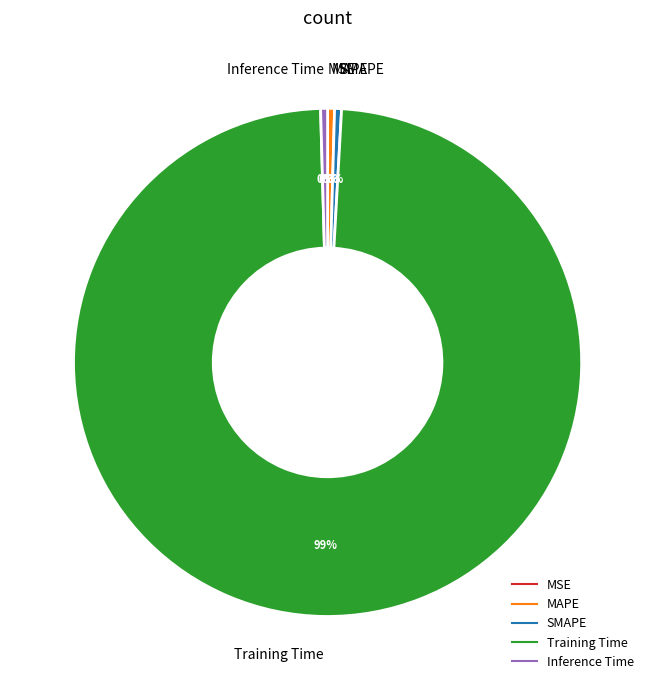

Is the sum of SMAPE and Inference Time greater than half?

No